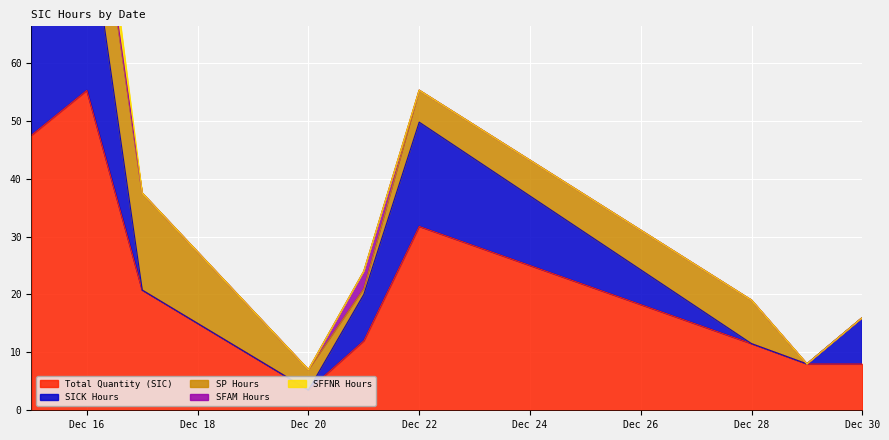

Which category has the lowest value in the SP Hours series?

2010-12-29